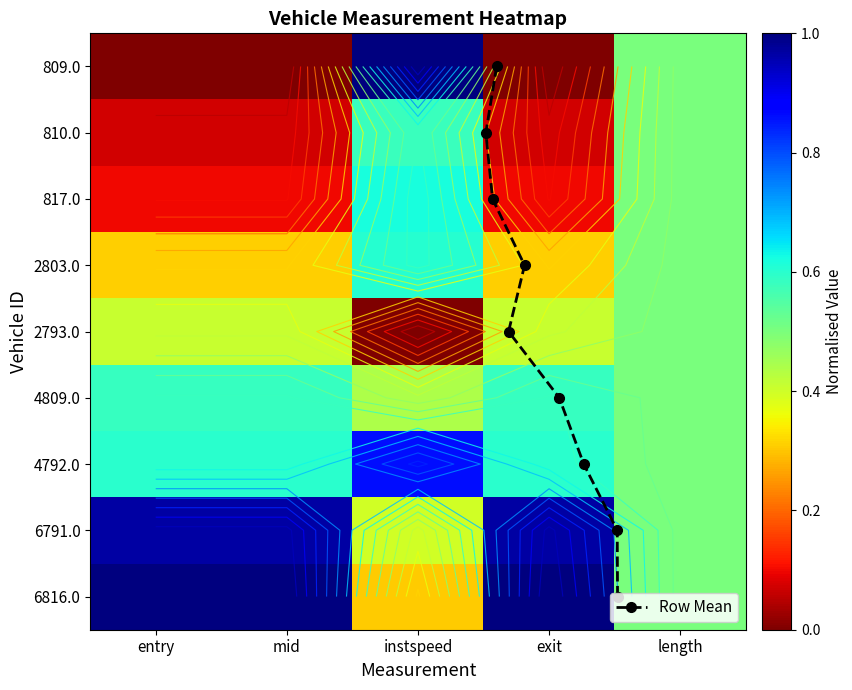

Which category has the highest value across all series?

entry